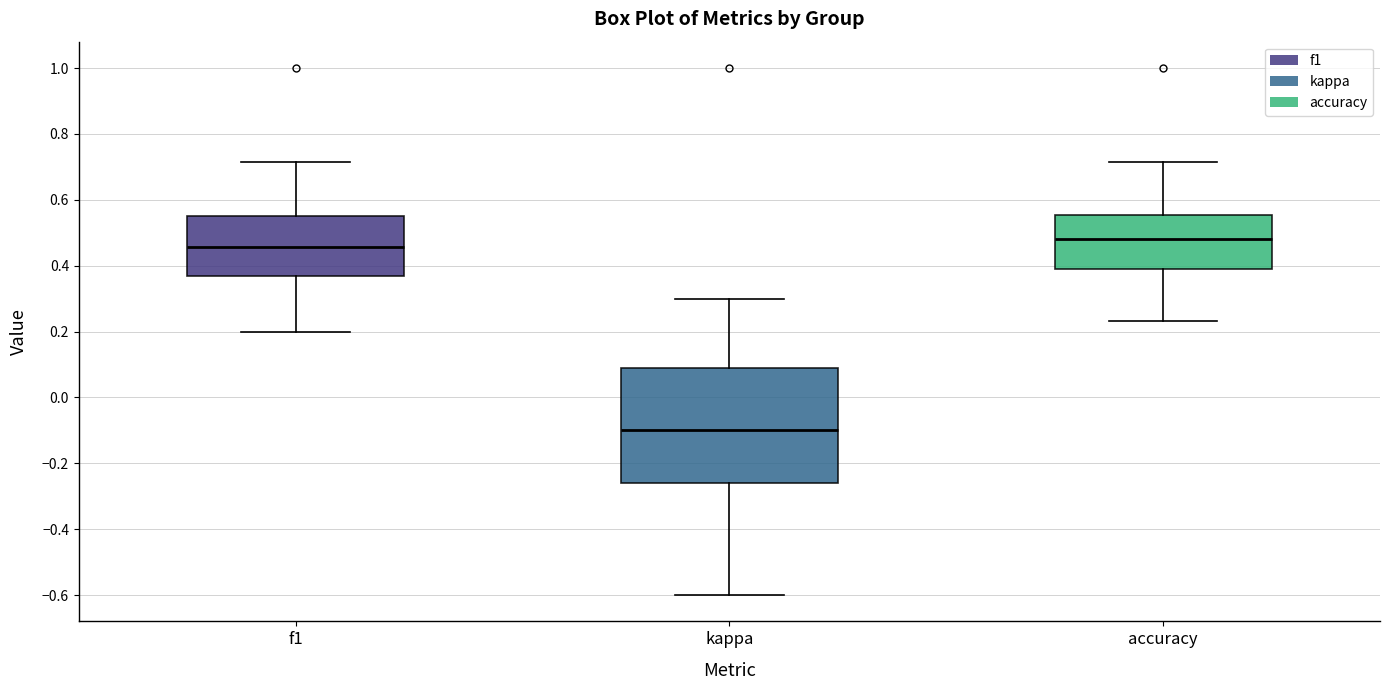

Which box's median line is the highest?

accuracy